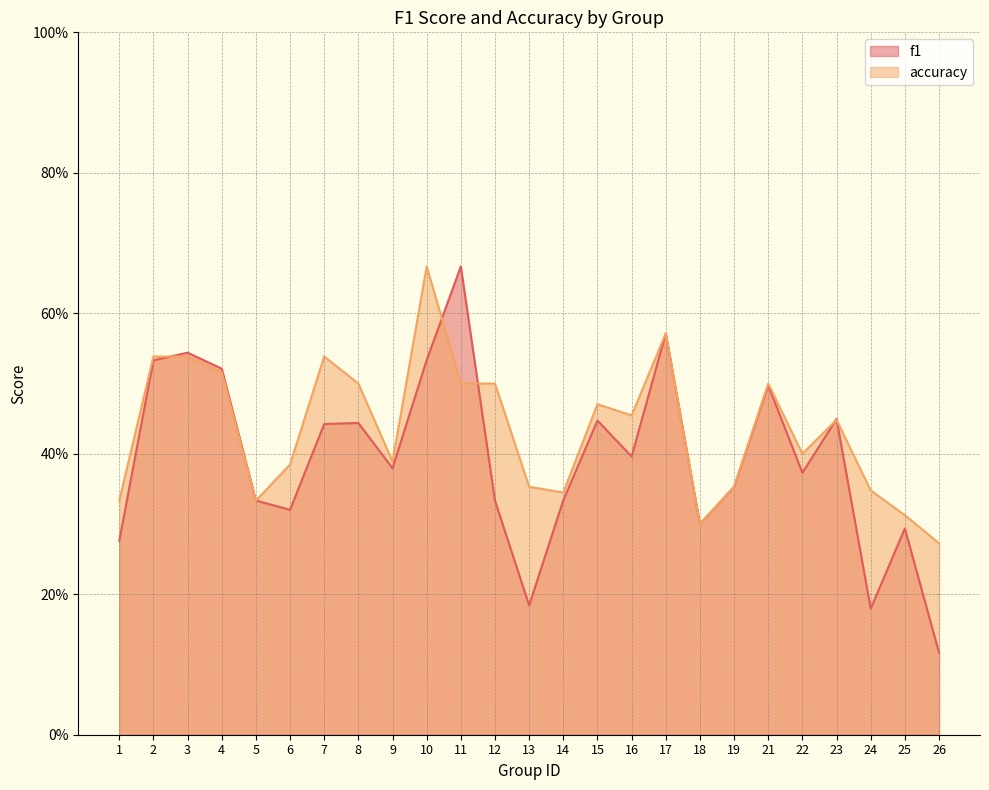

Does the chart have visible grid lines?

Yes